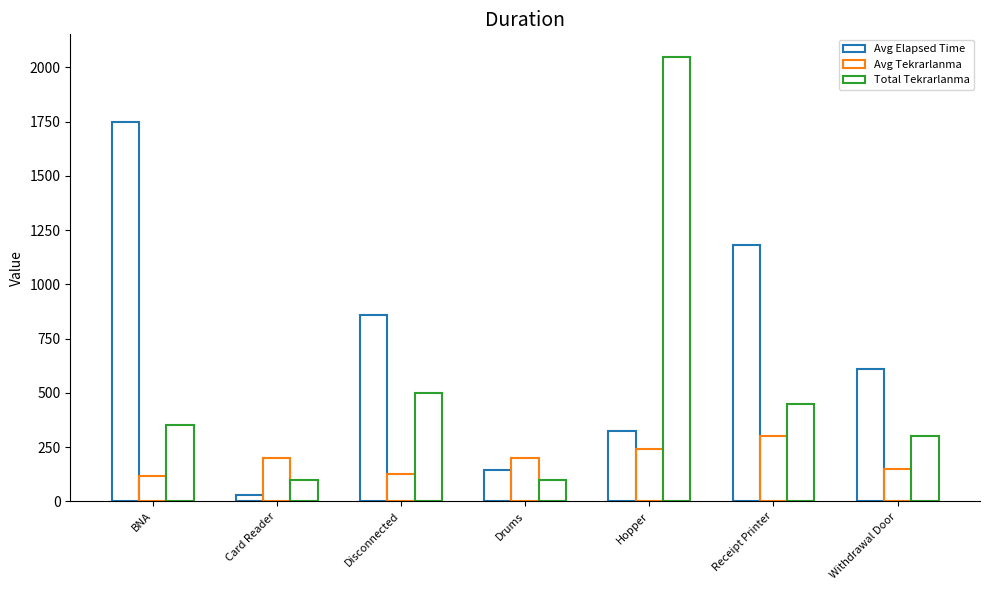

Are the bars horizontal?

No